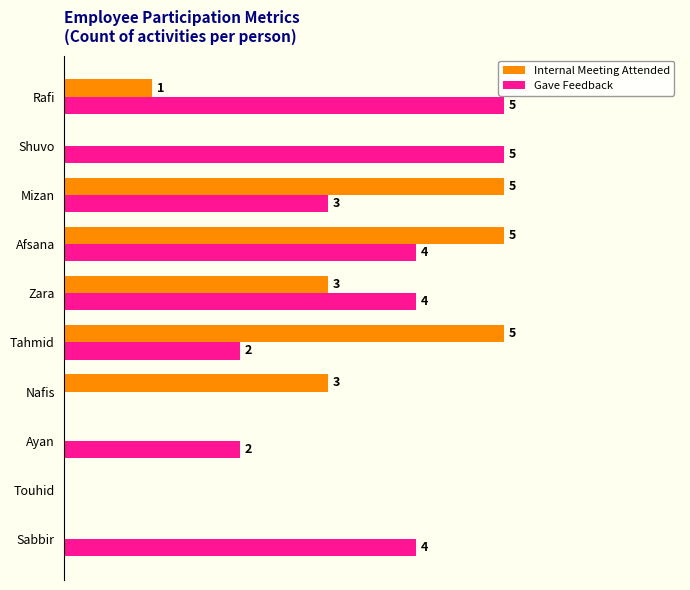

Which series changed the most between Nafis and Rafi?

Gave Feedback